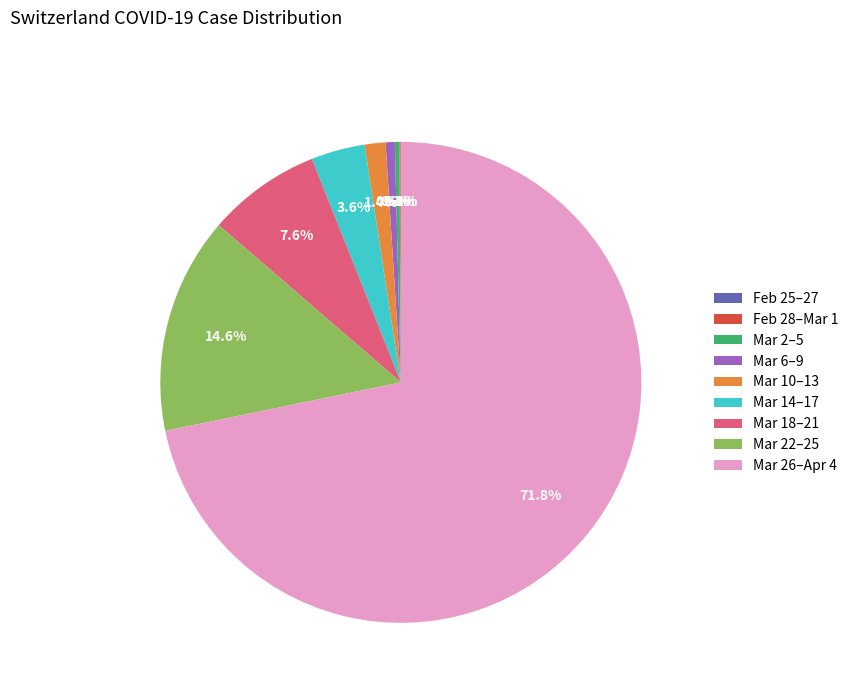

Which has a higher value, Mar 14–17 or Mar 6–9?

Mar 14–17